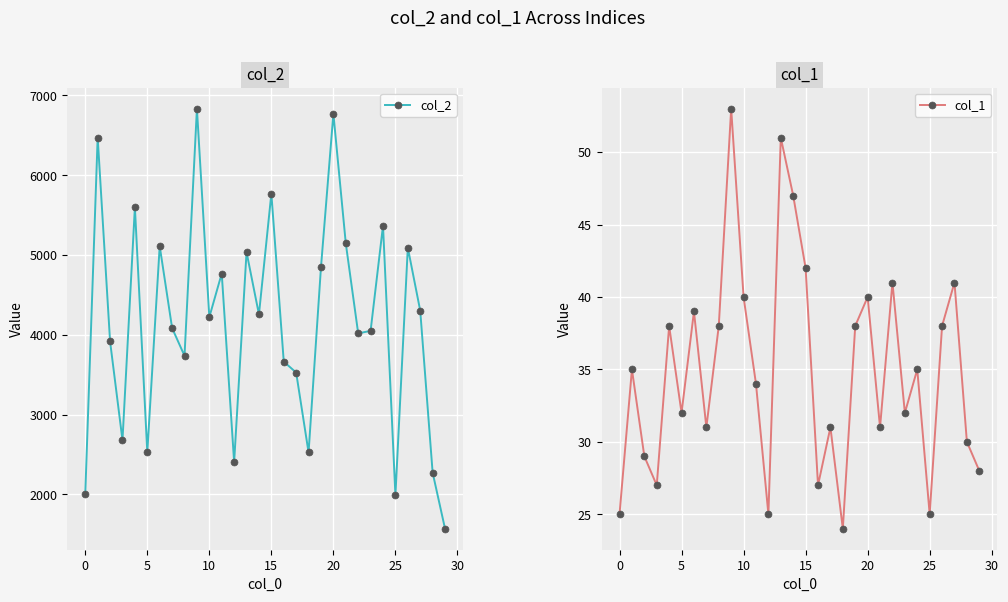

In col_2, how many points are higher than both neighbors (excluding endpoints)?

10